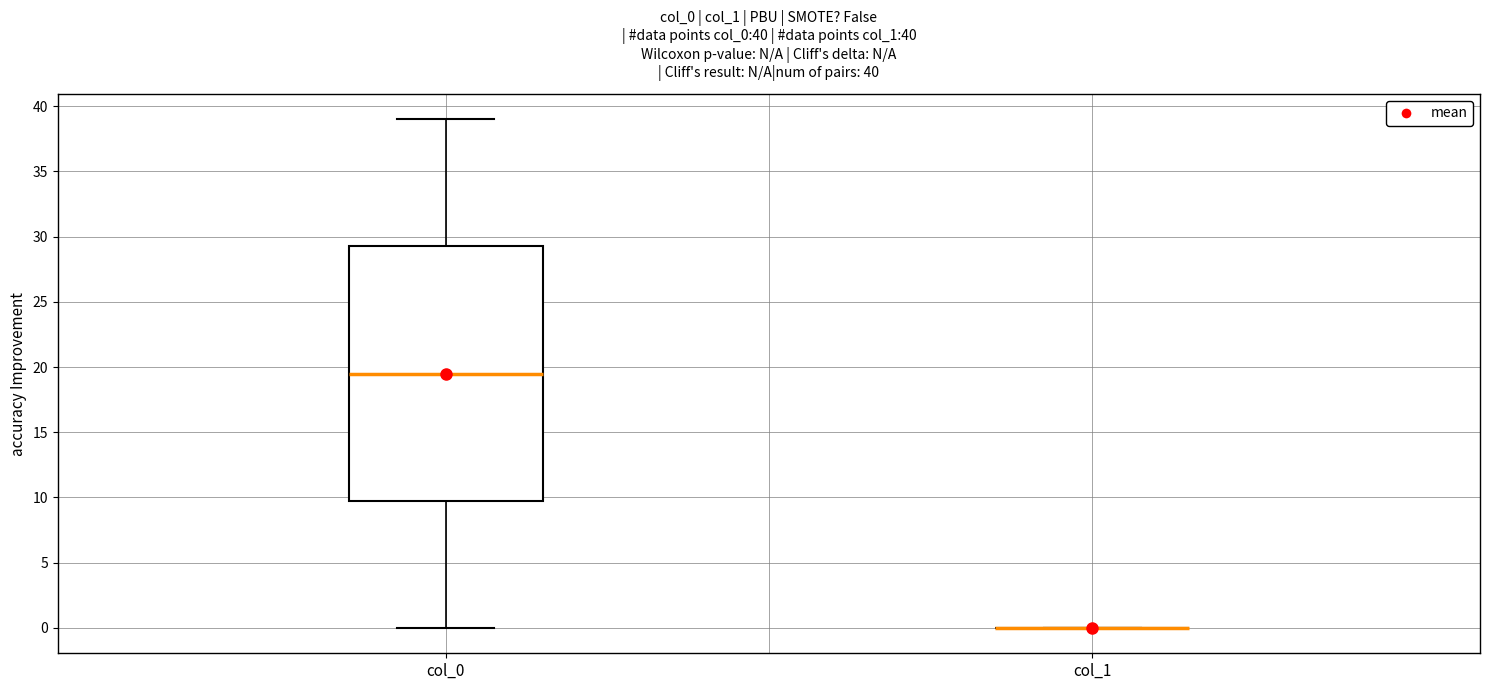

Which box is the tallest, from its lower edge to its upper edge?

col_0